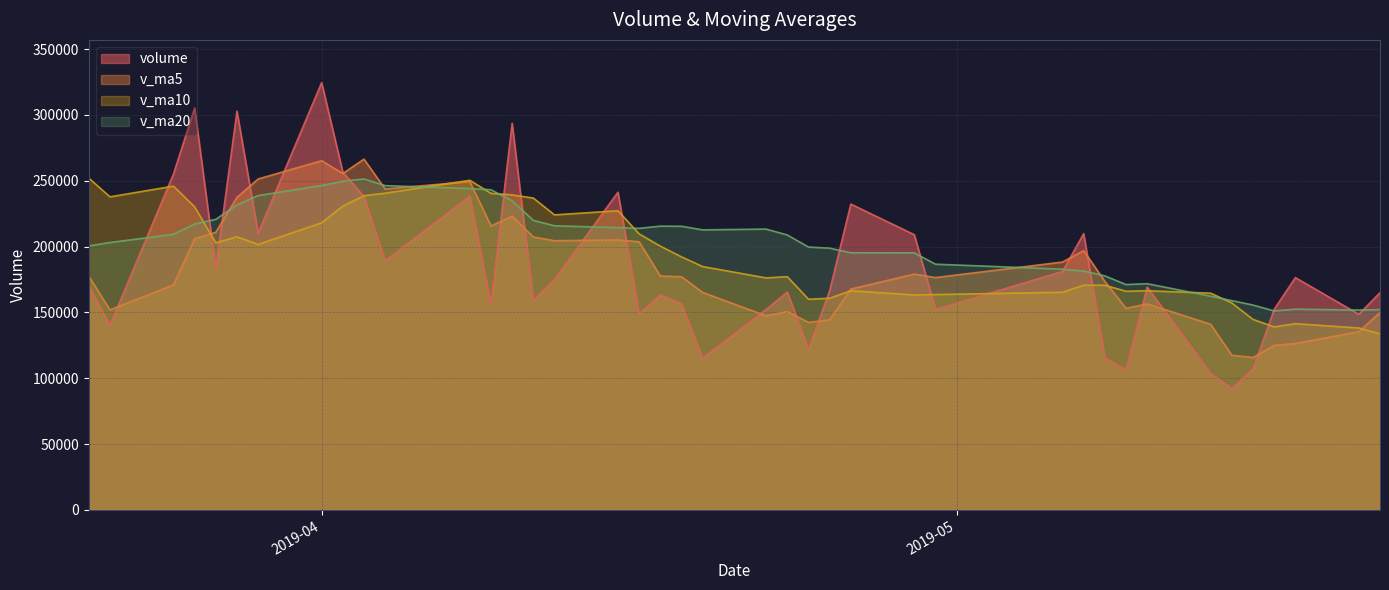

Which series has the widest spread of values?

volume